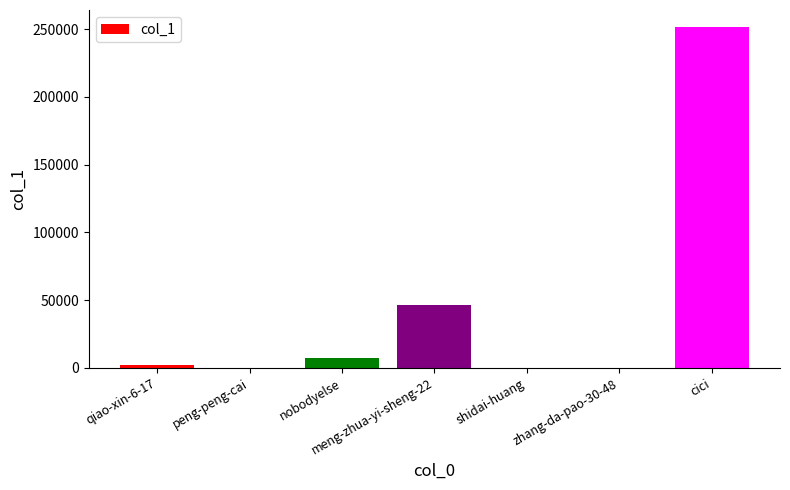

What is the change in value from nobodyelse to zhang-da-pao-30-48?

-7380